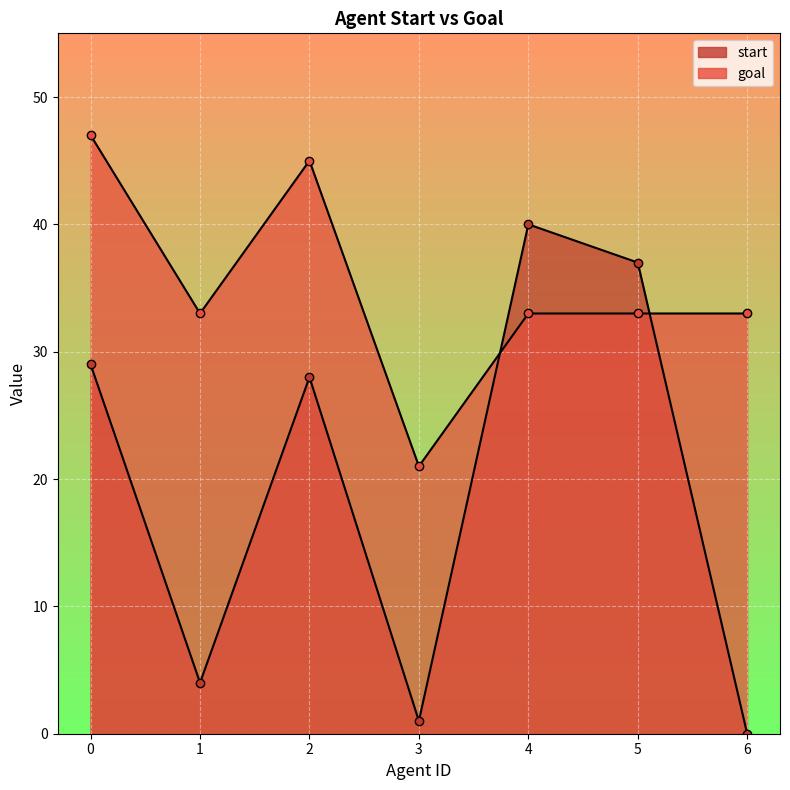

Rank the series by their maximum value, from highest to lowest.

goal, start